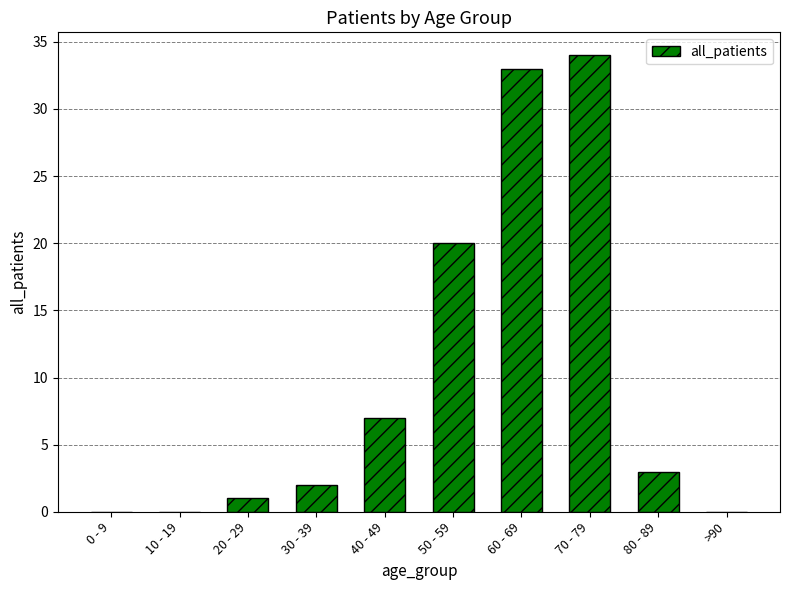

Which category has the highest value across all series?

70 - 79